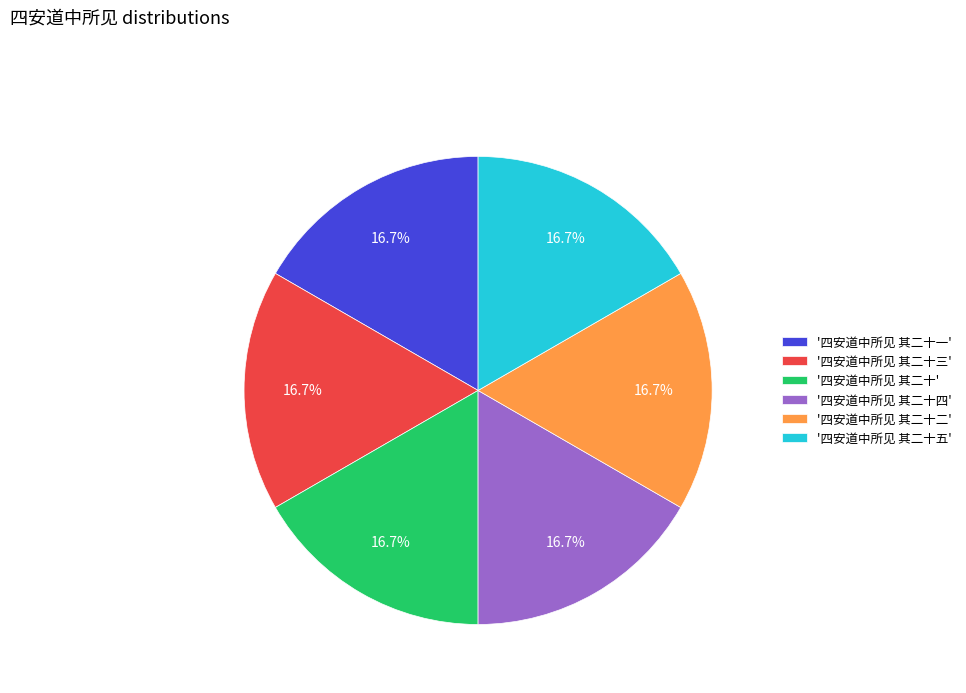

What is the total percentage of '四安道中所见 其二十五' and '四安道中所见 其二十一'?

33.3%